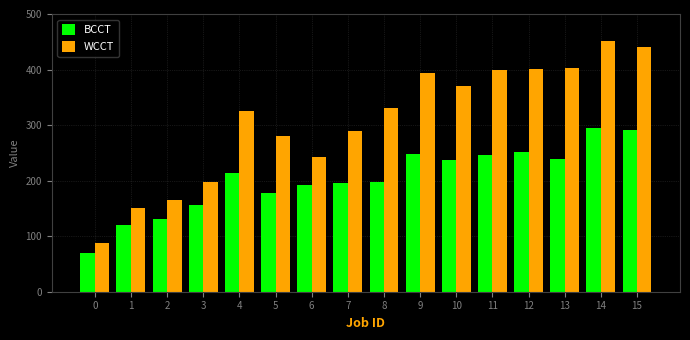

What are all the series names shown in the legend?

BCCT, WCCT